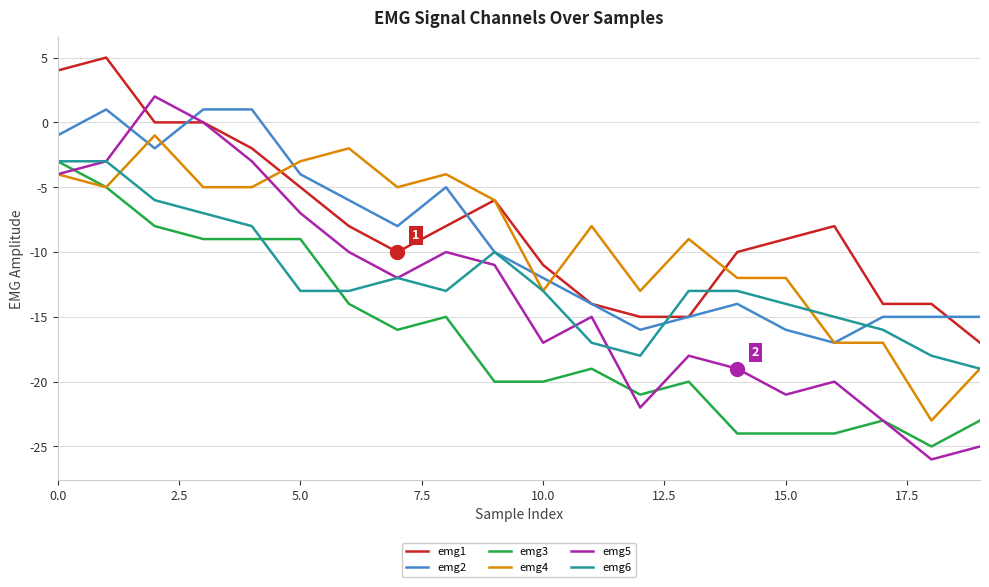

What is the lowest value of the emg1 series?

-17